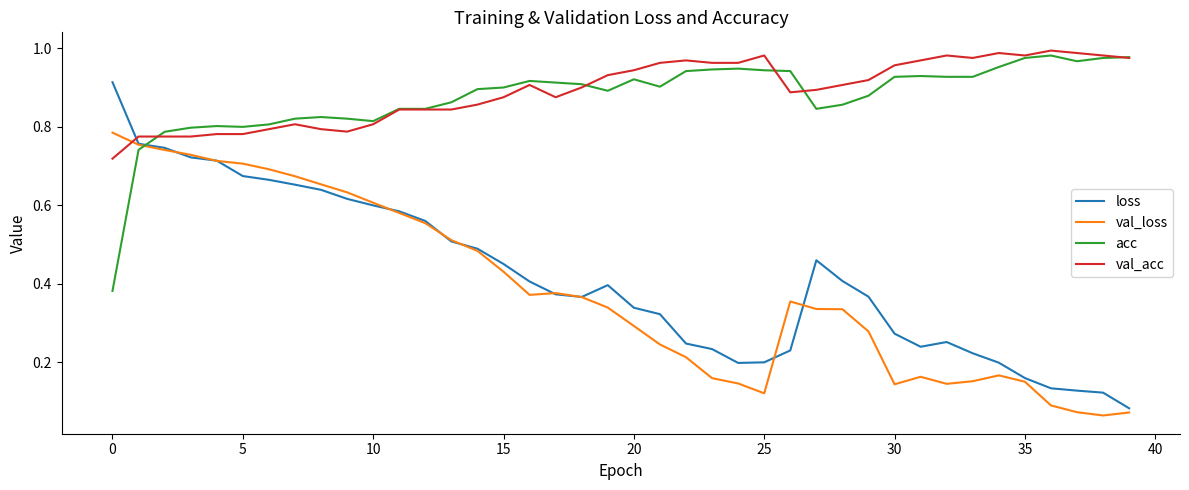

True or false: loss and val_acc cross at least once.

True